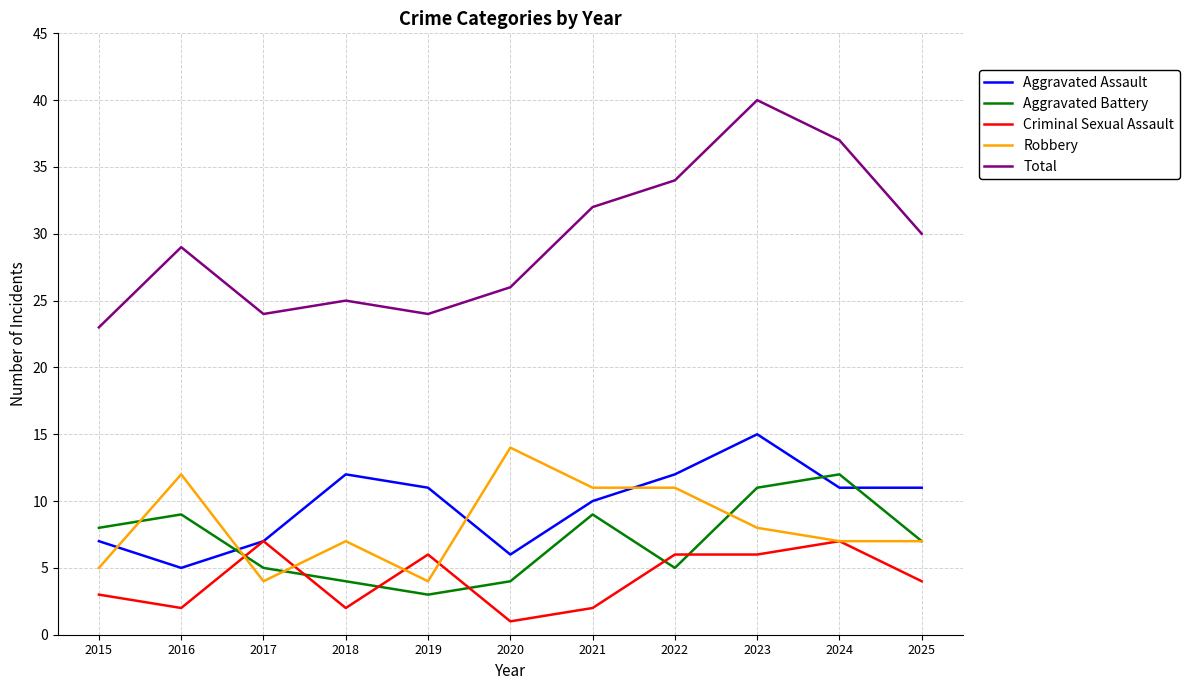

The value of Aggravated Battery at 2020 is 4. True or false?

True